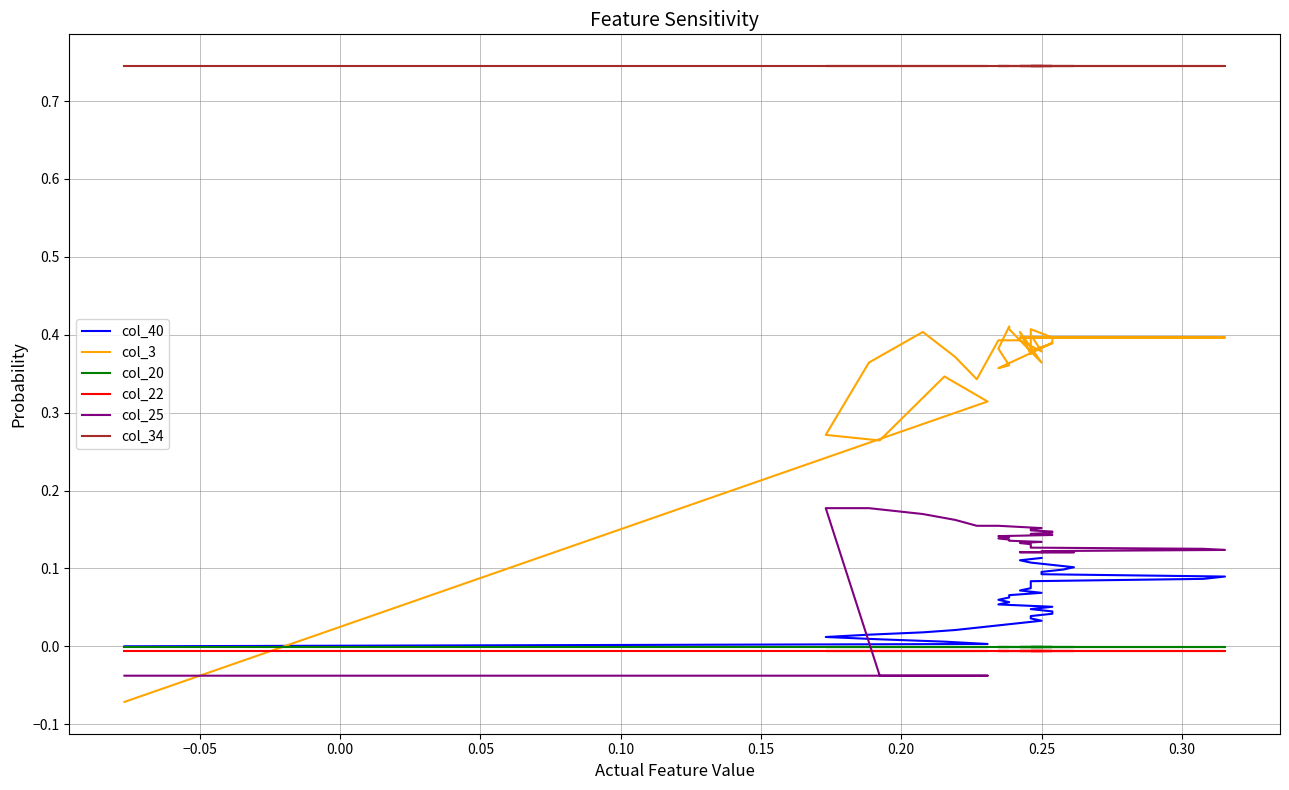

What is the minimum value shown in the chart?

-0.1